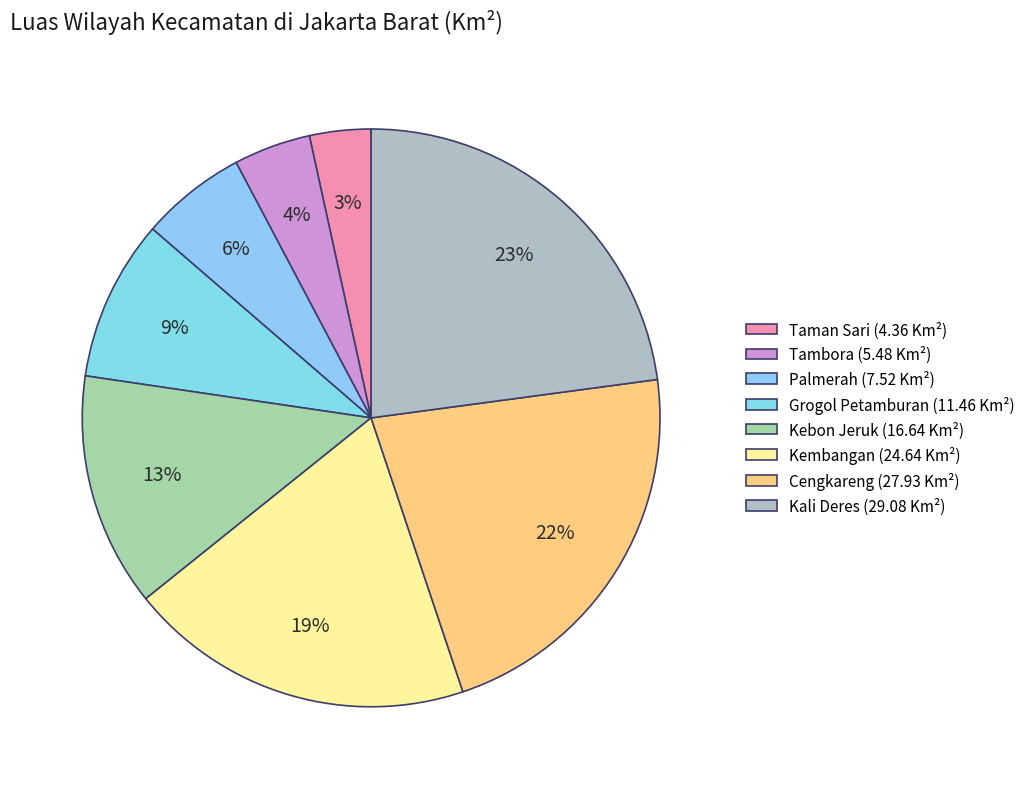

Does Kali Deres account for over 50% of the chart?

No